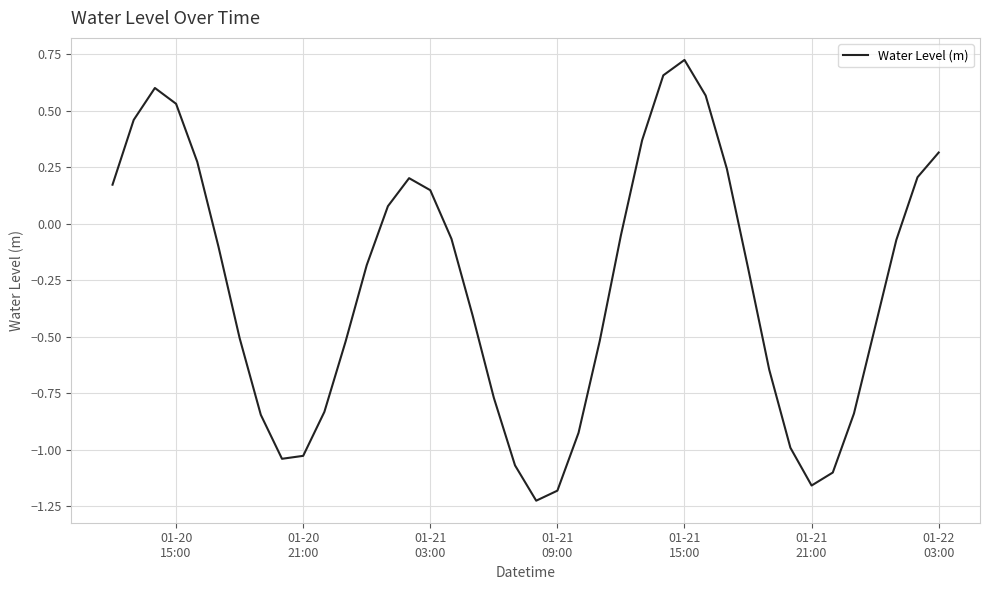

What is the difference between the maximum and minimum values?

2.0